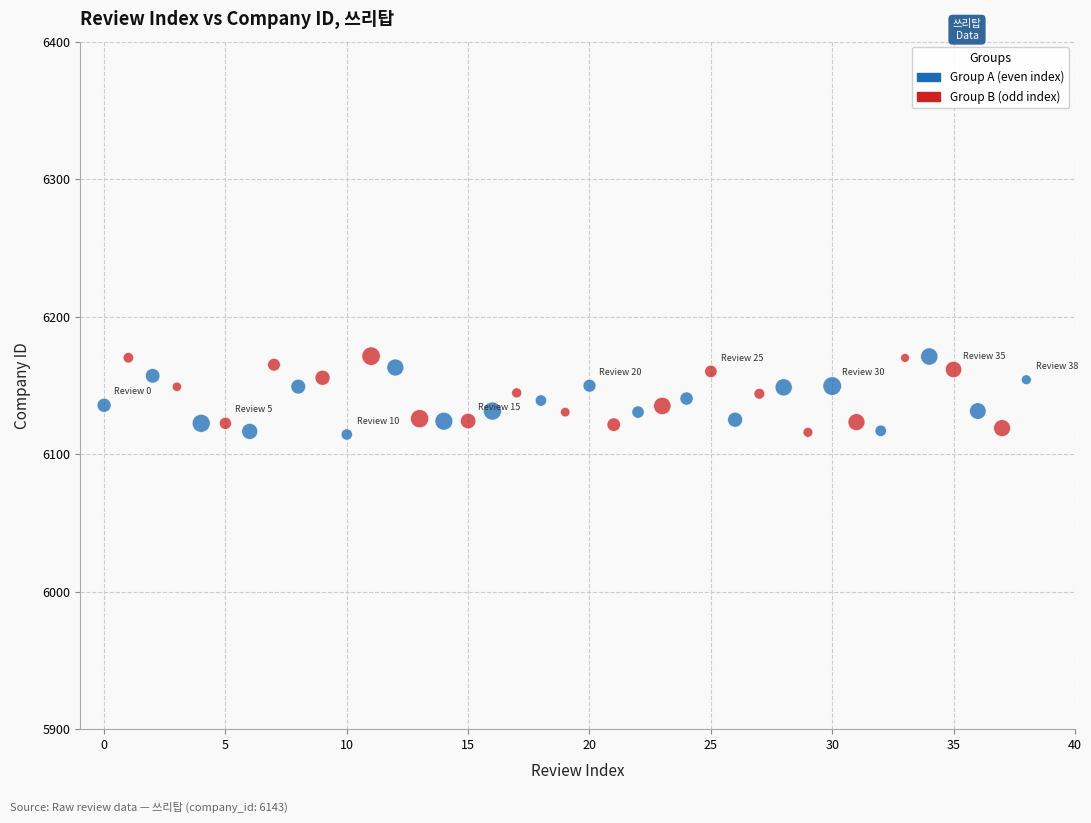

What is the range of Y values (max minus min)?

57.0